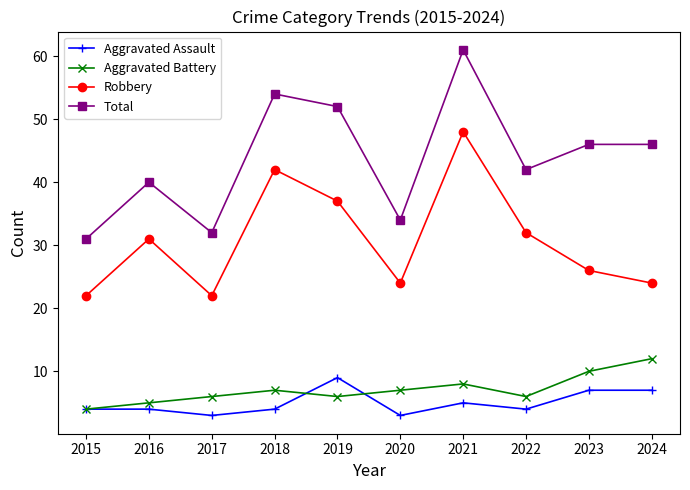

True or false: Total and Aggravated Battery cross at least once.

False